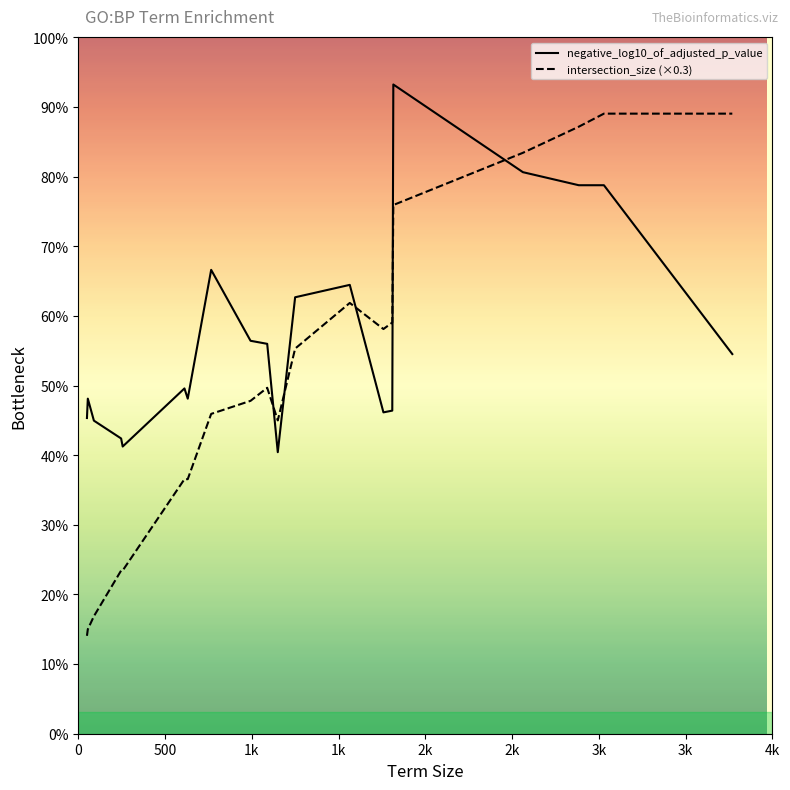

Which series has the widest spread of values?

intersection_size (×0.3)